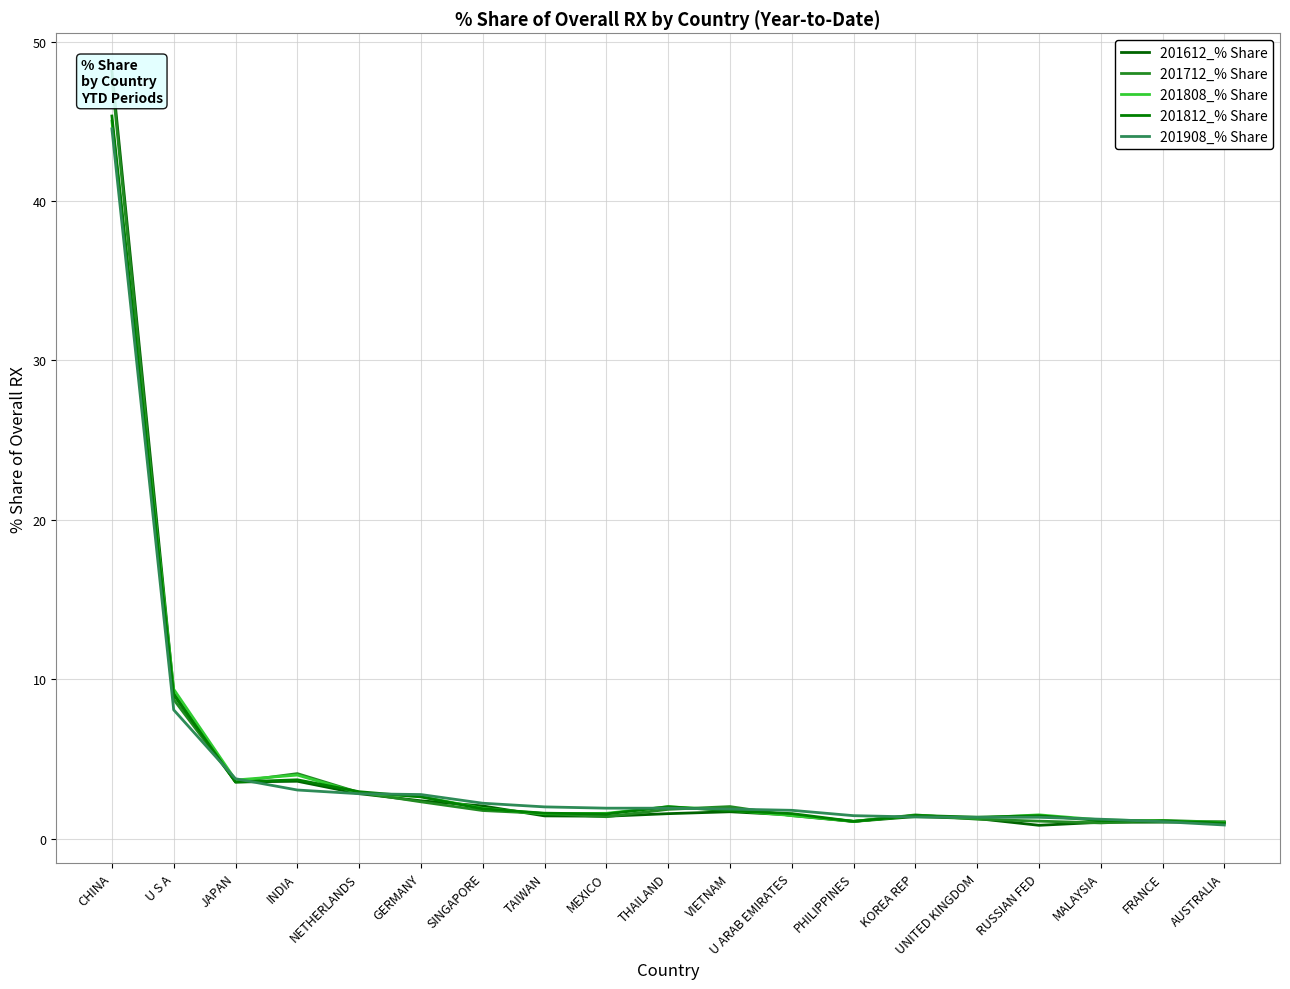

True or false: 201908_% Share has more than 2 points higher than both neighbors.

False